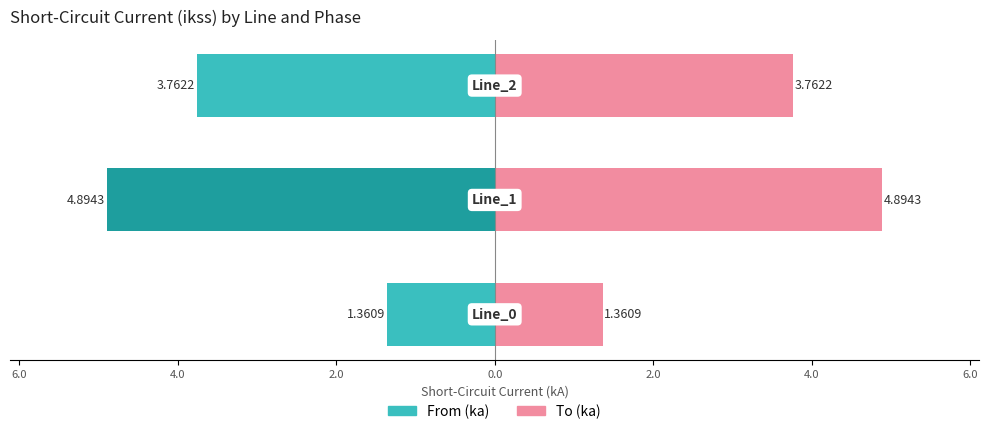

What is the highest value of the To (ka) series?

4.9